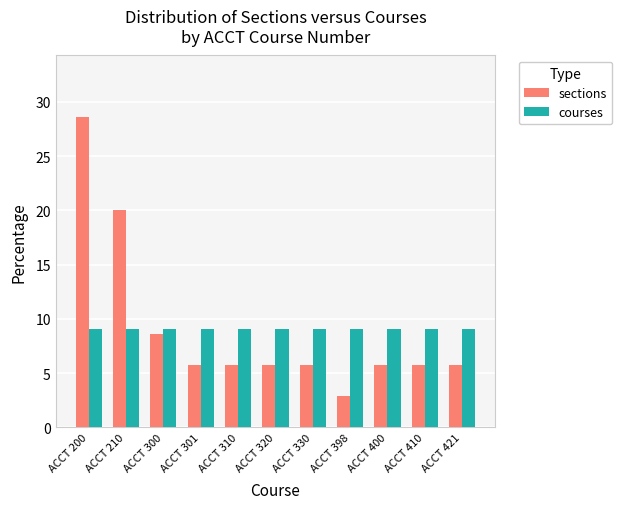

List the series in order of their peak value, lowest first.

courses, sections